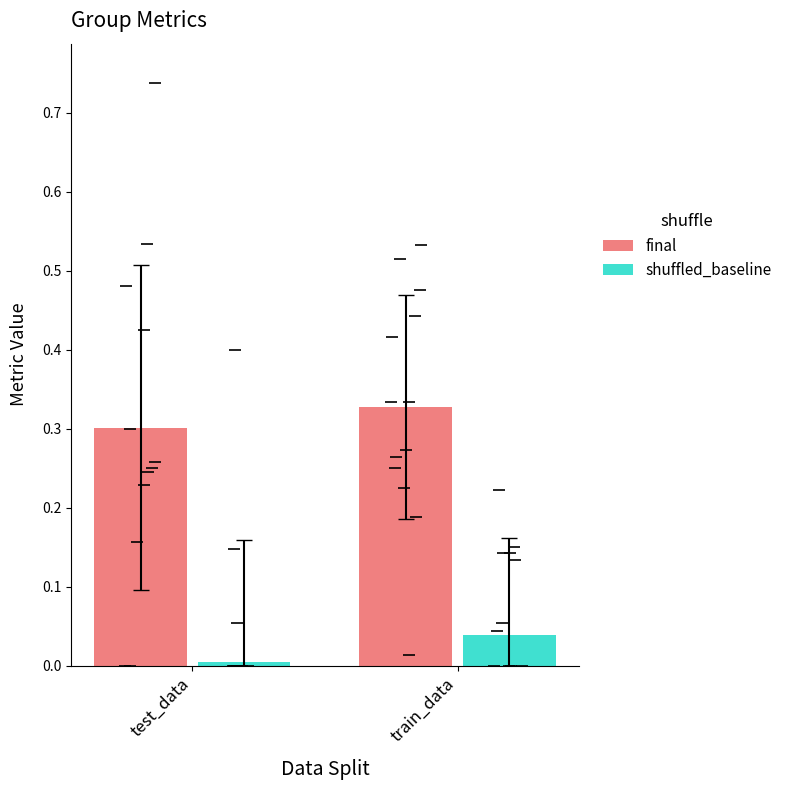

Which series has the widest spread of values?

shuffled_baseline